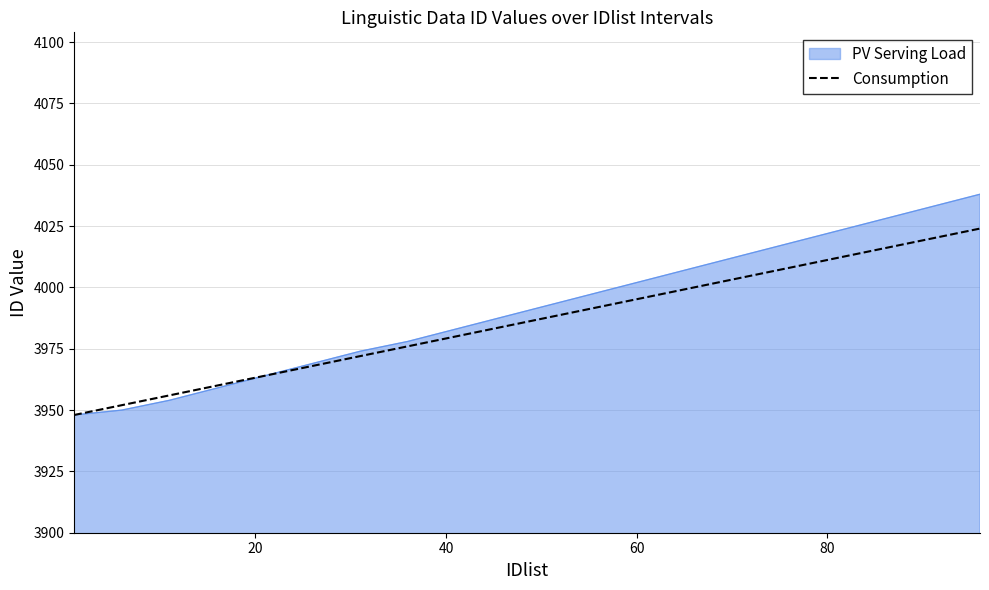

What is the minimum value for Consumption?

3948